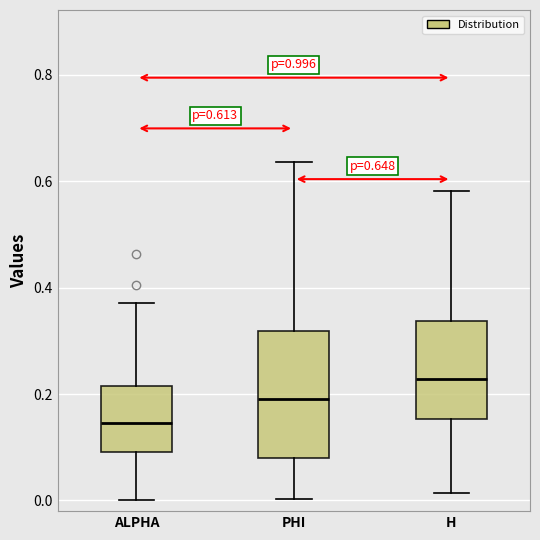

Which box is the tallest, from its lower edge to its upper edge?

PHI